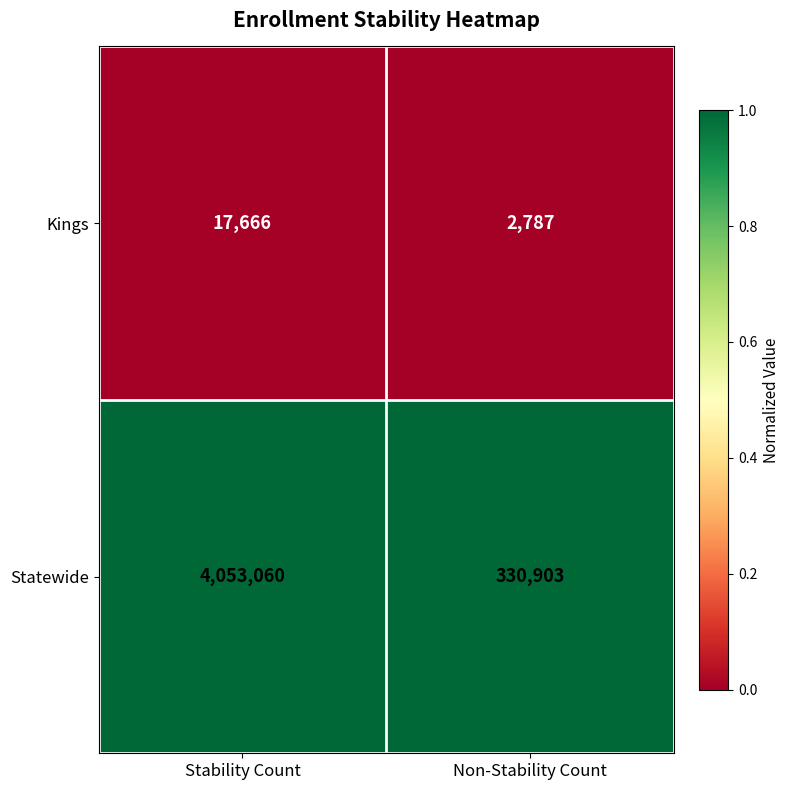

What is the spread (max minus min) of values at Non-Stability Count?

328116